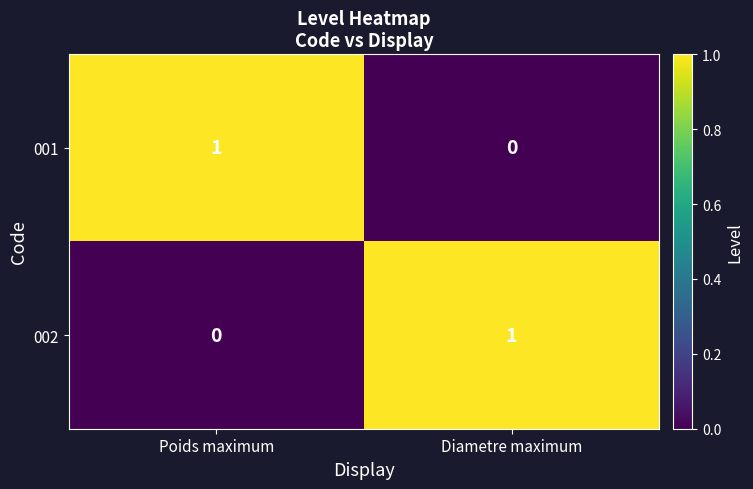

True or false: 002 has a value of 2 at Diametre maximum.

False